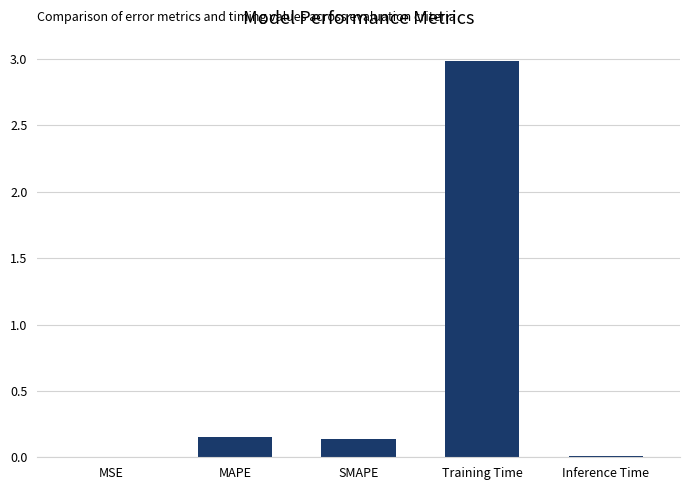

Which has a higher value, Training Time or MAPE?

Training Time